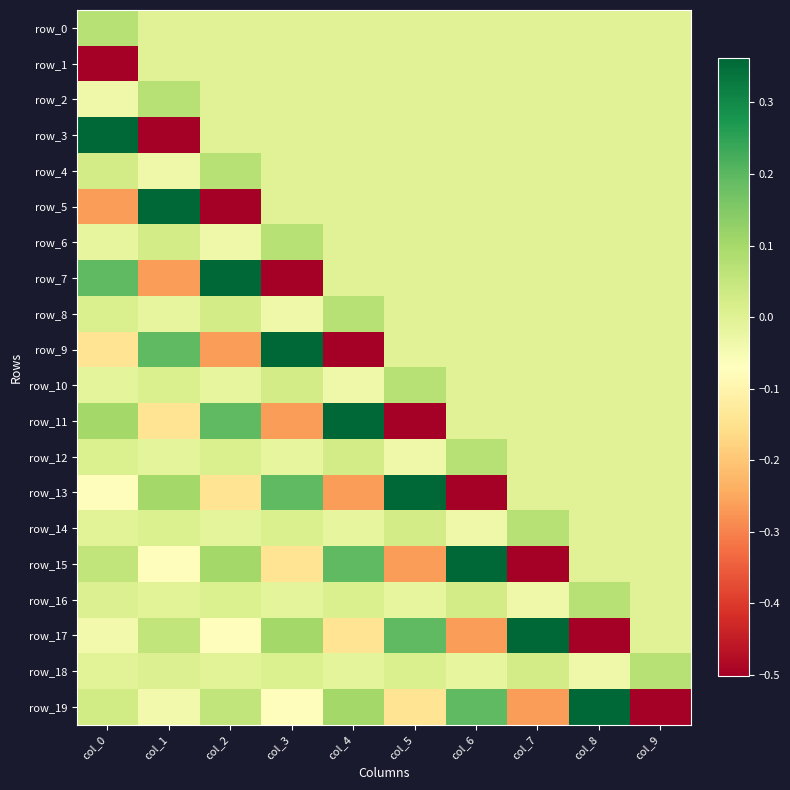

Count the row_8 values in the range 0 to 1.

8